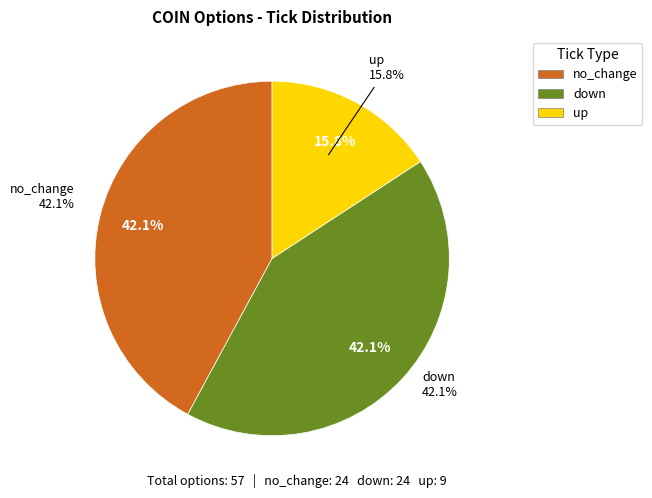

Which slice is the smallest?

up